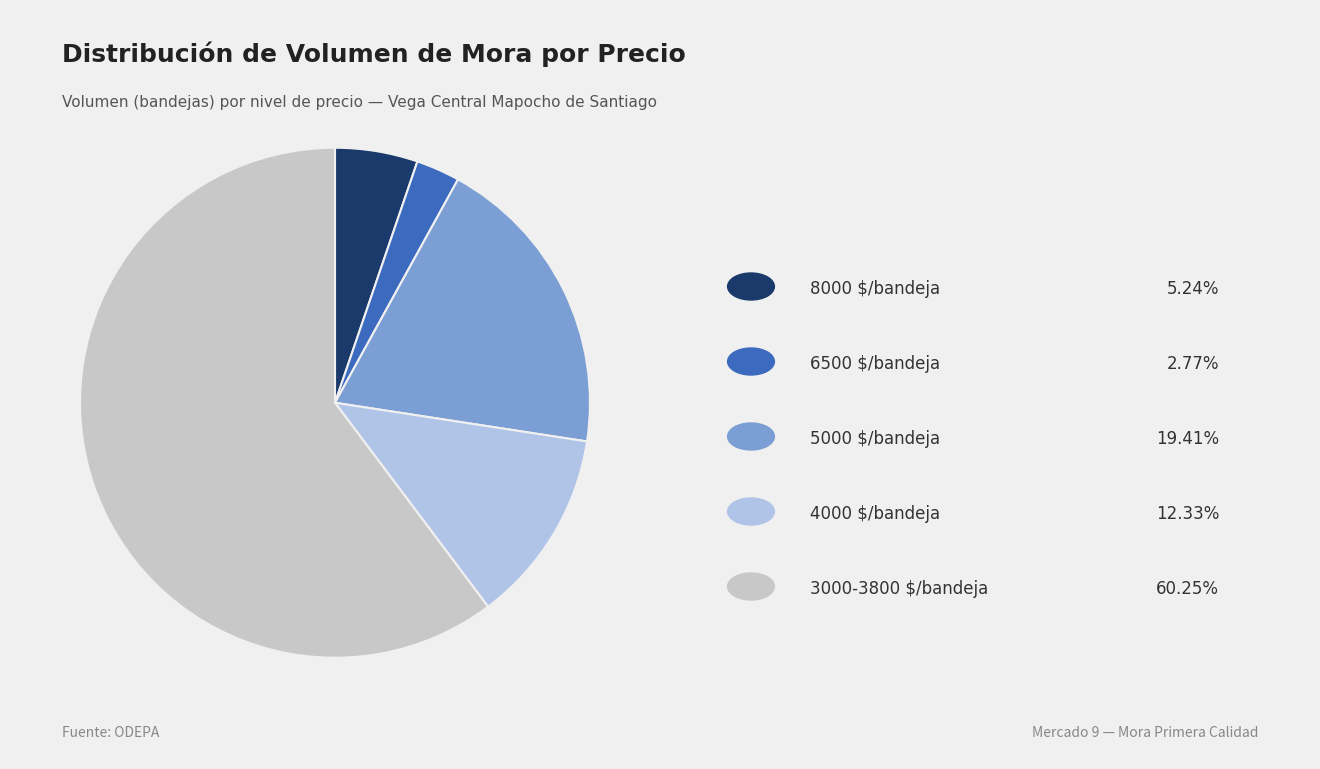

How many segments does this pie chart have?

5